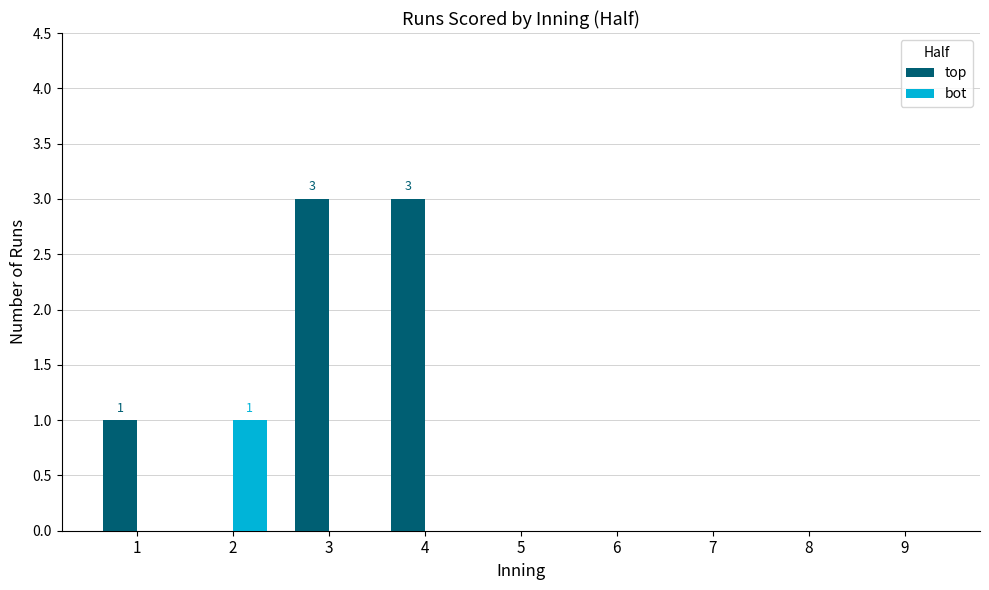

Count the number of categories in the chart.

9